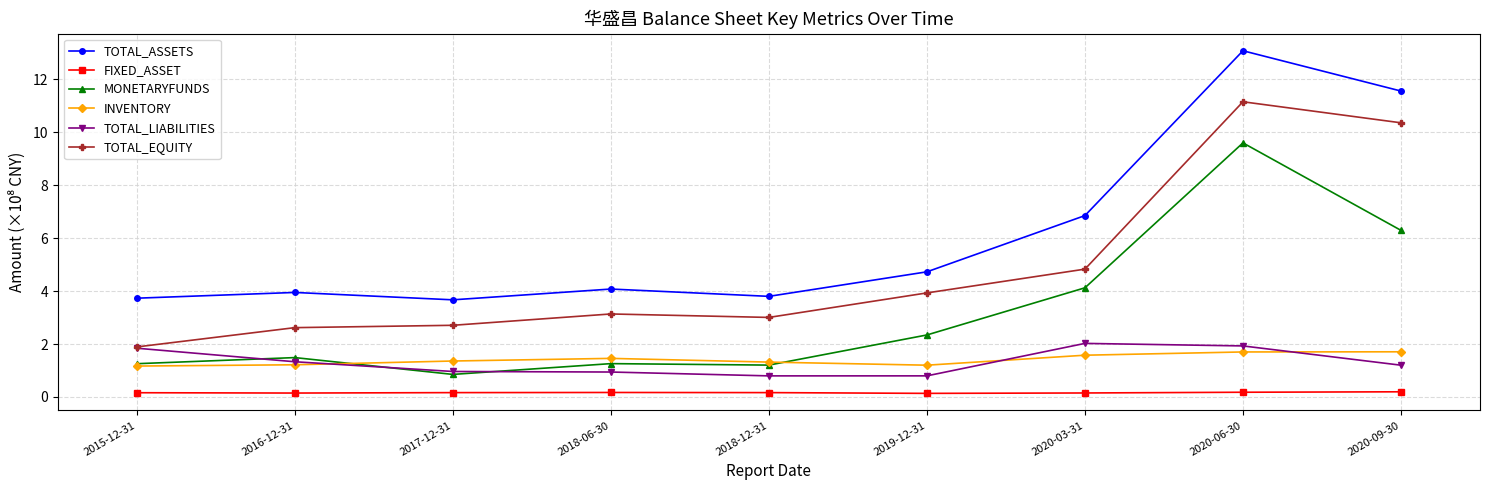

True or false: INVENTORY has more than 0 interior local peaks.

True